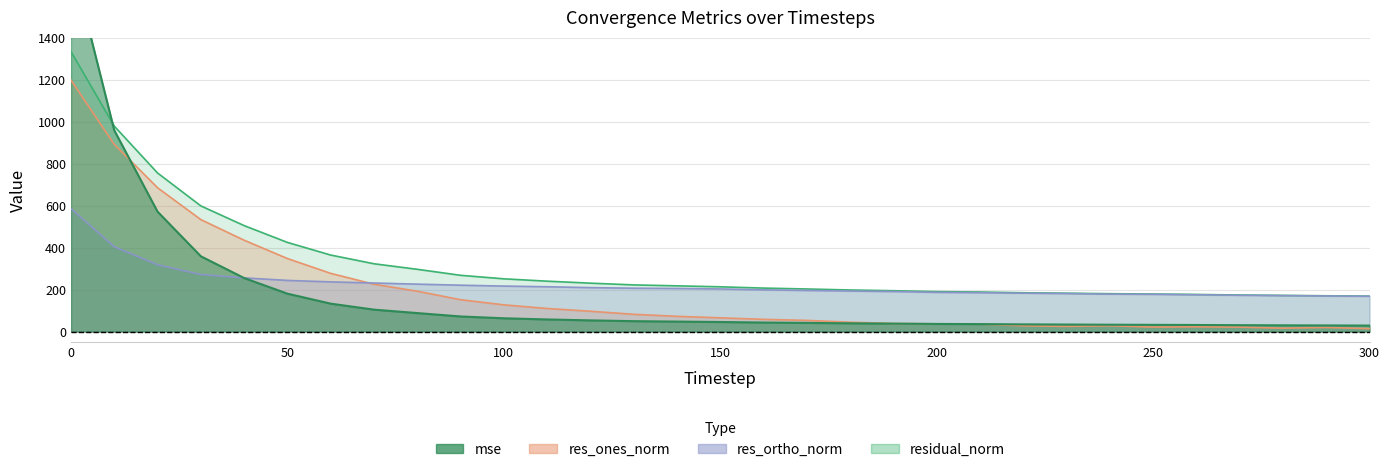

What is the value of the residual_norm point at the 4th from the left?

599.1